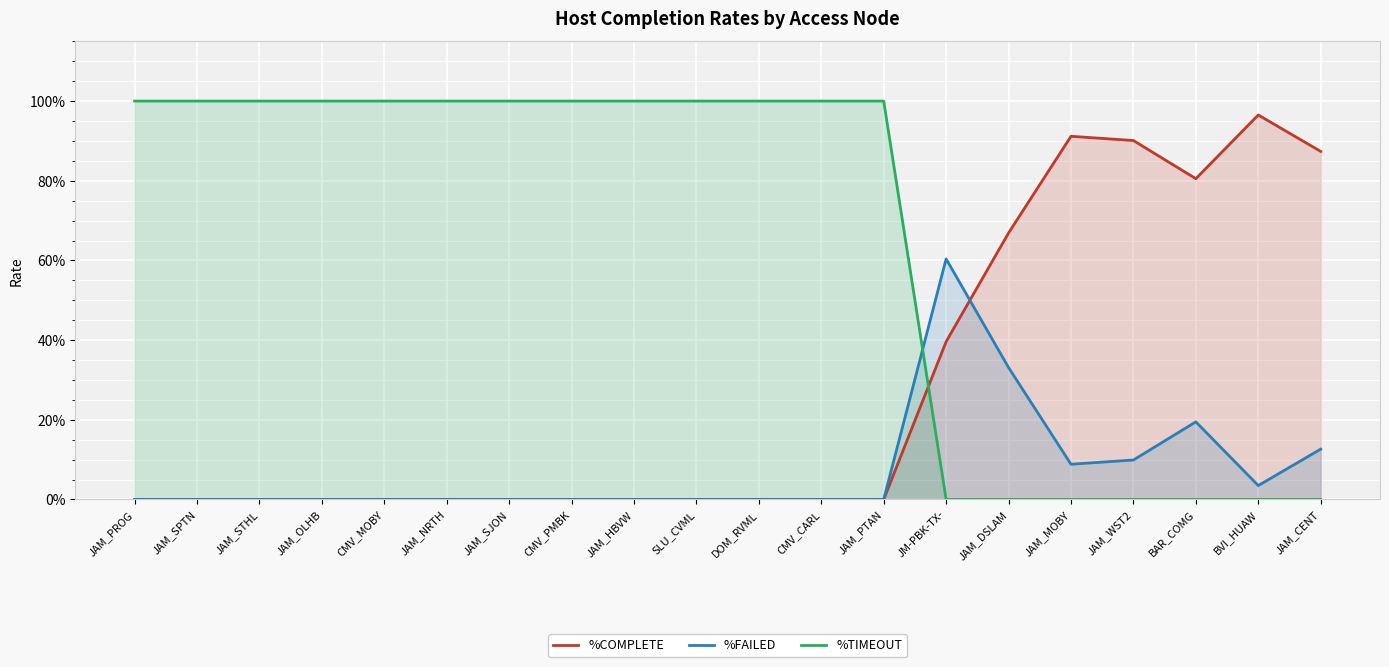

How many lines are shown in the chart?

3